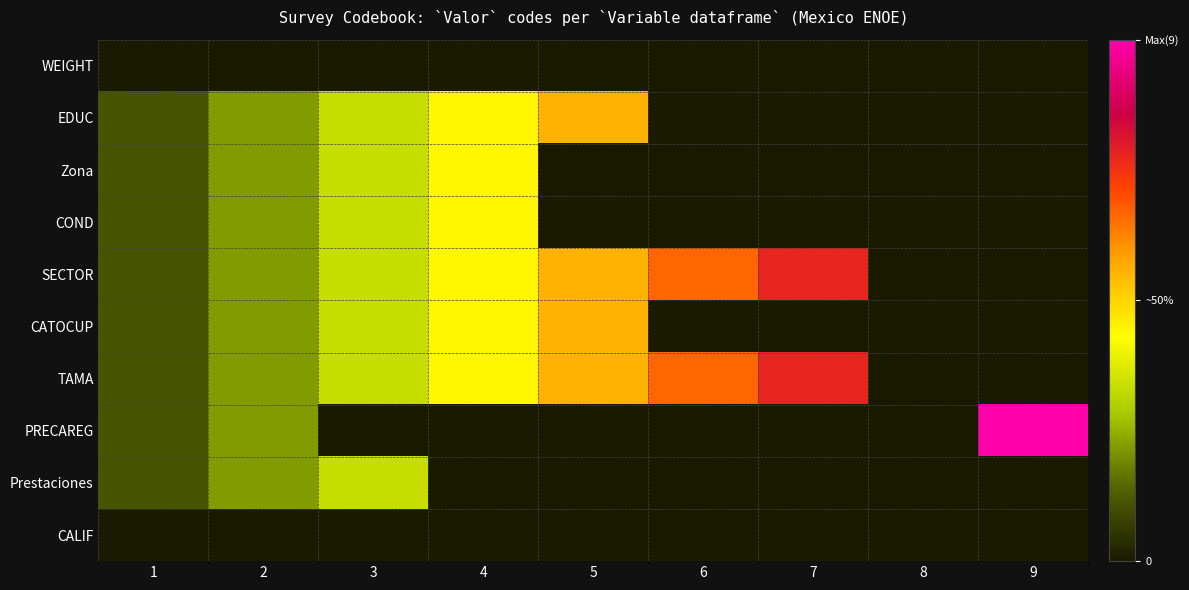

Which series changed the most between 1 and 3?

EDUC